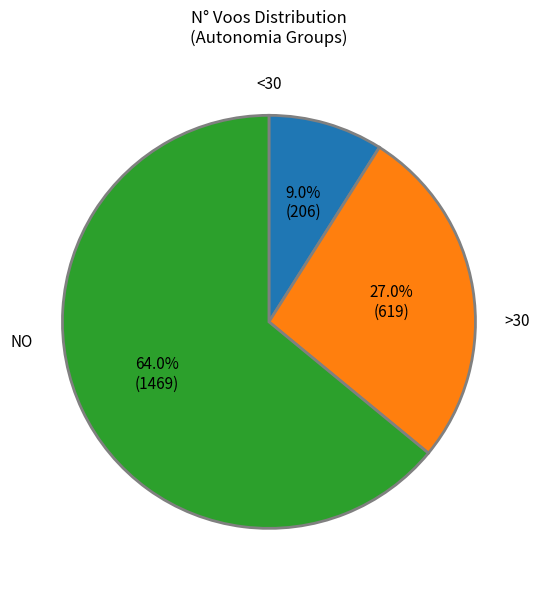

Does any single category account for the majority?

Yes